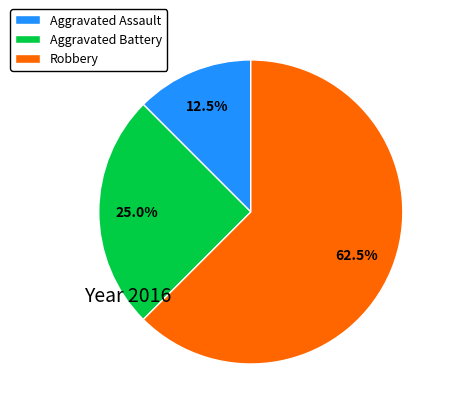

Which category accounts for the majority?

Robbery